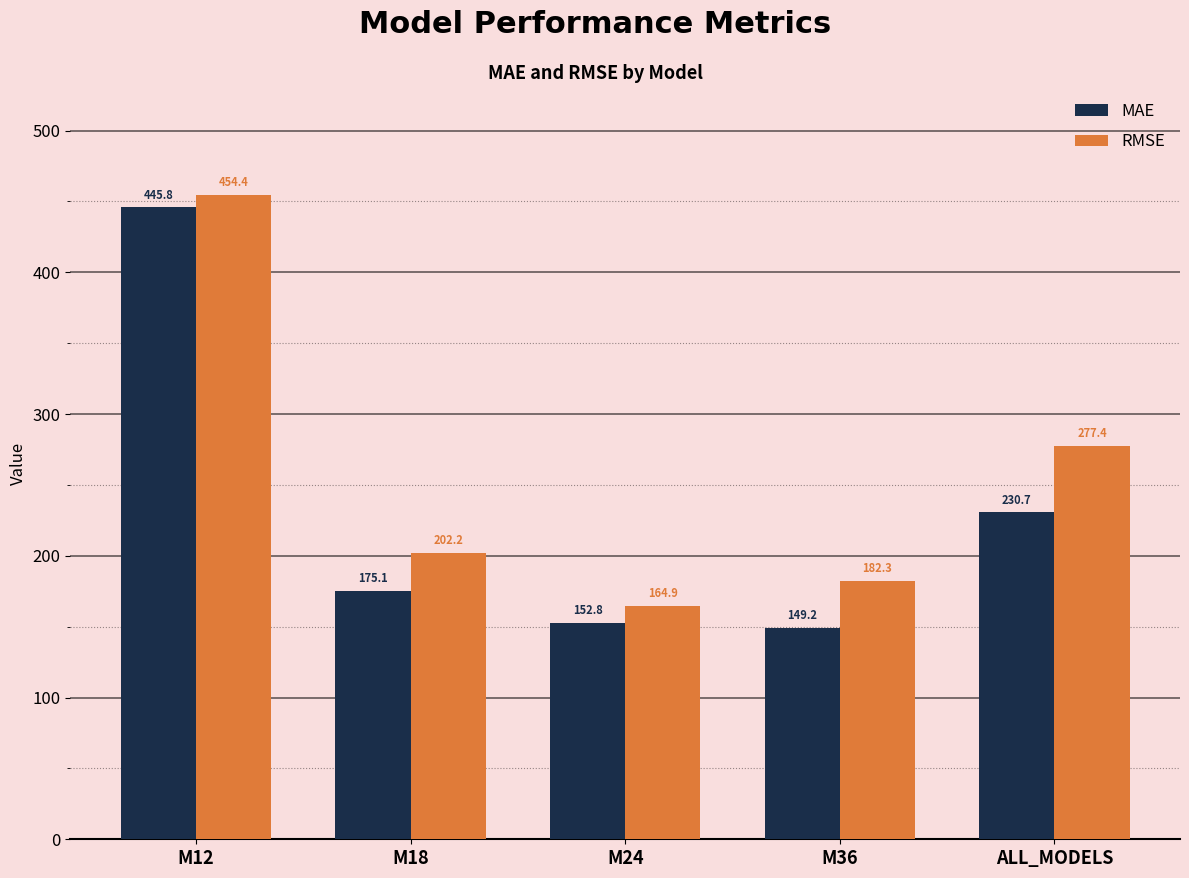

What is the approximate value of MAE at ALL_MODELS?

230.7